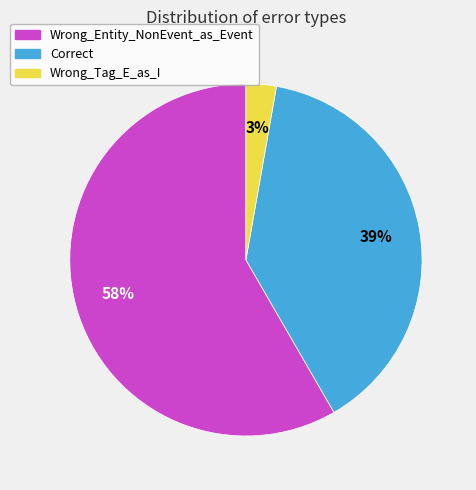

Between Correct and Wrong_Tag_E_as_I, which is larger?

Correct